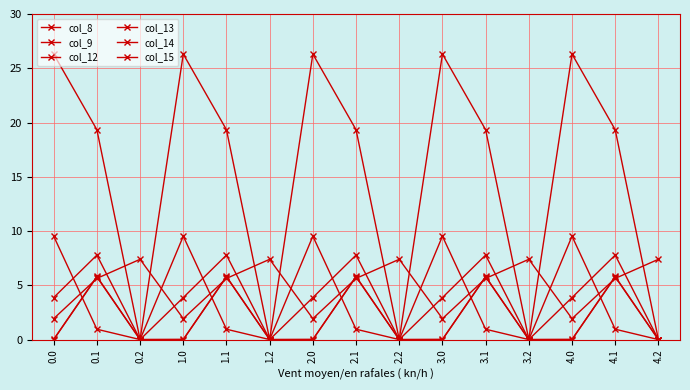

The col_14 series shows 10.3 at 4.1. True or false?

False